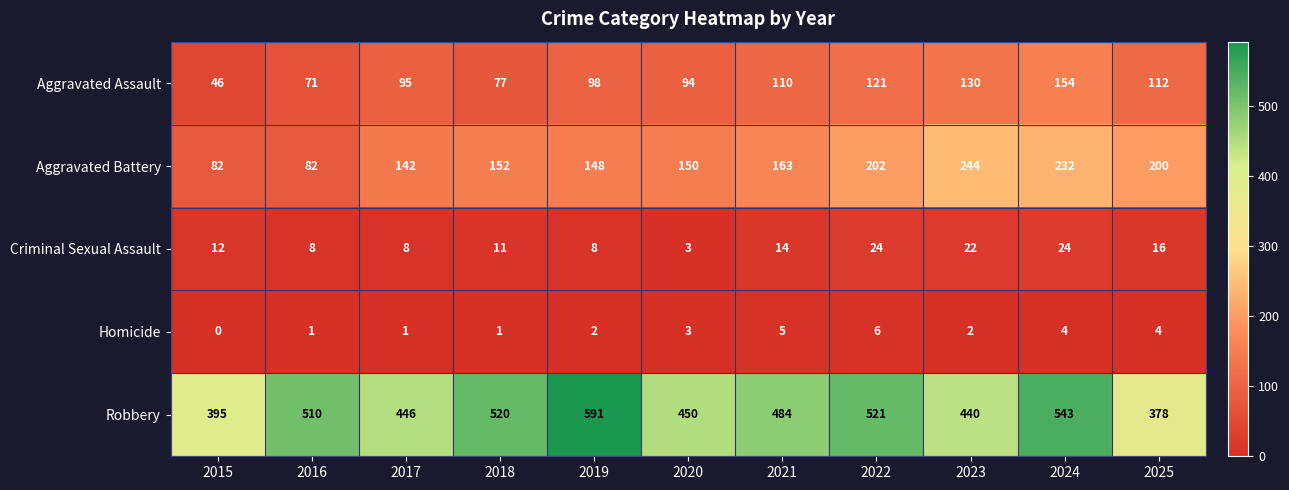

What is the greatest value displayed?

591